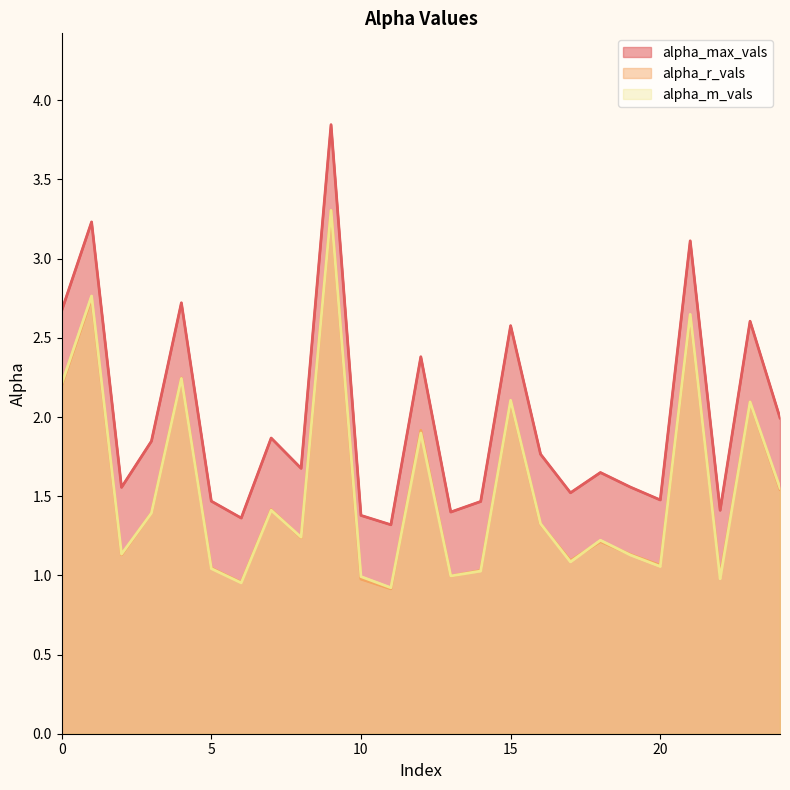

What is the minimum value for alpha_max_vals?

1.3